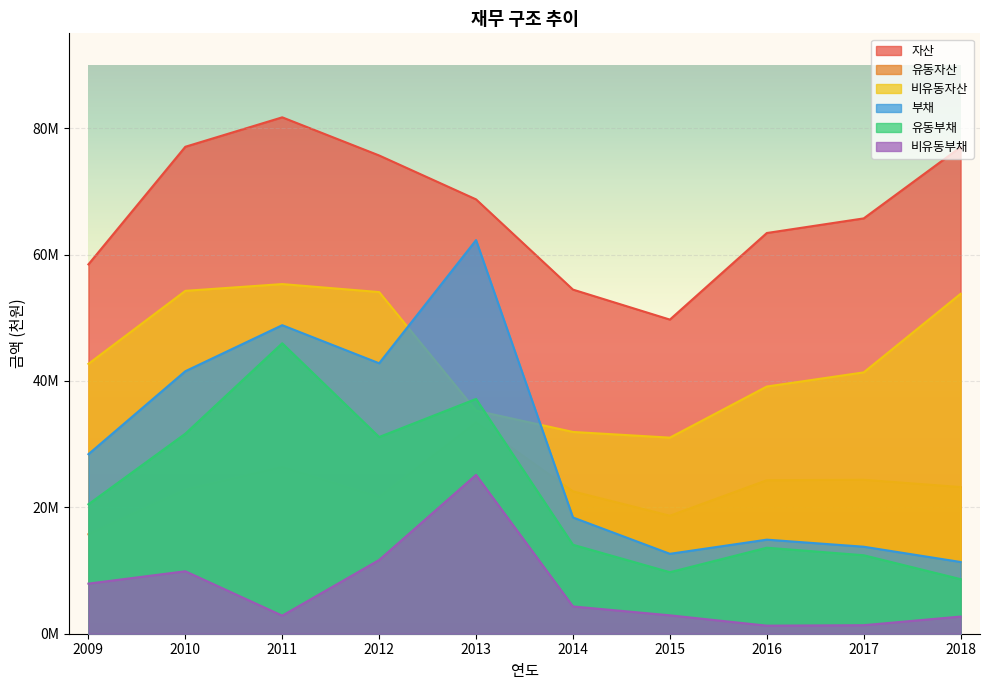

What is the difference between the second highest and second lowest values in the 비유동부채 series?

10319044